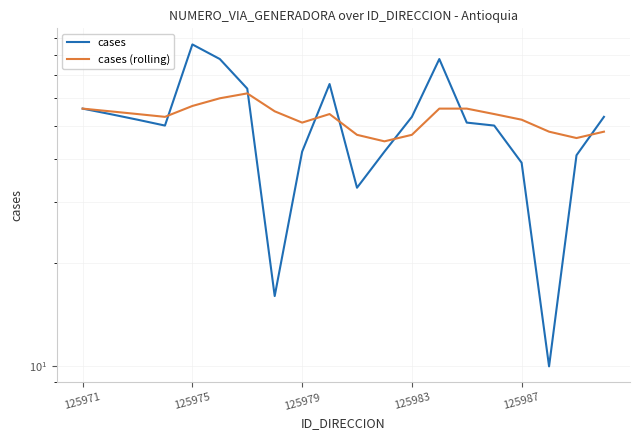

What is the minimum value for cases (rolling)?

45